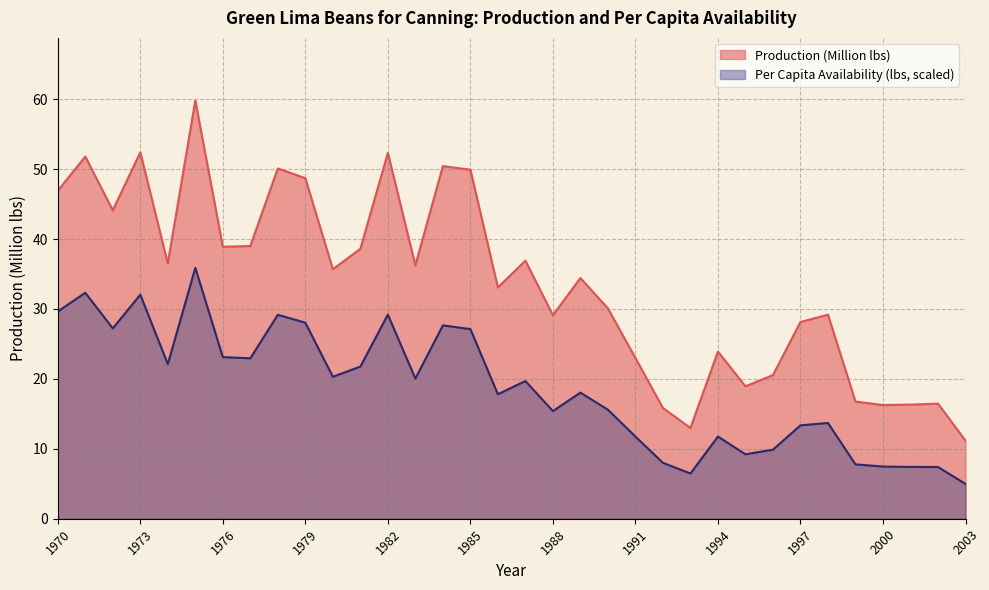

What value does the Production (Million lbs) series have at 1998?

29.2